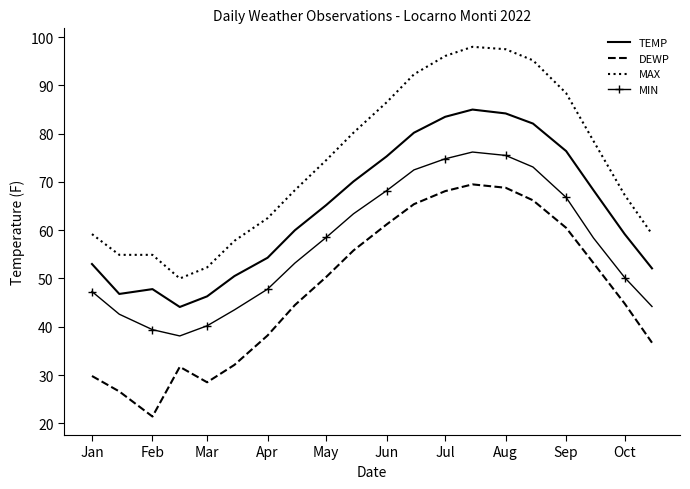

Rank the series by their maximum value, from lowest to highest.

DEWP, MIN, TEMP, MAX